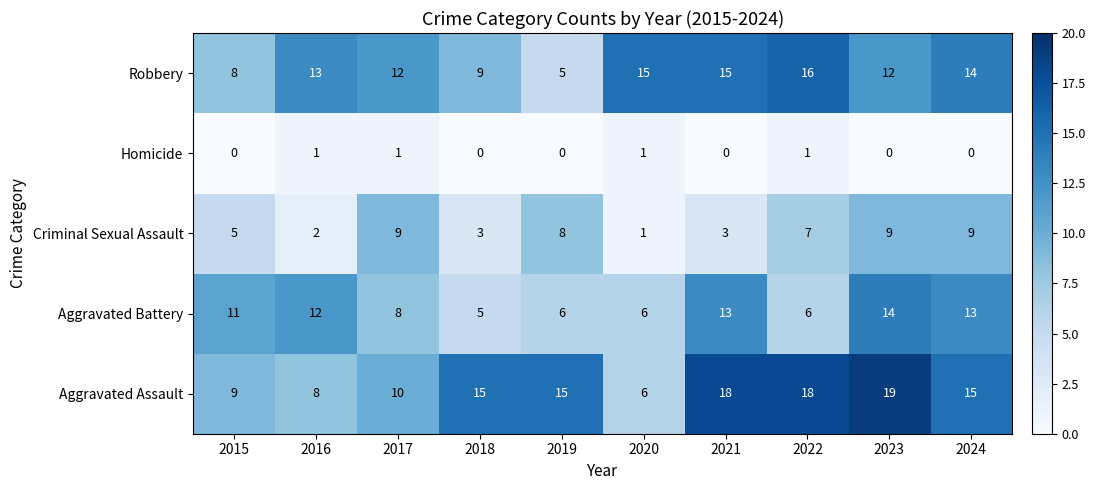

Is it true that Homicide equals 0 at 2024?

True